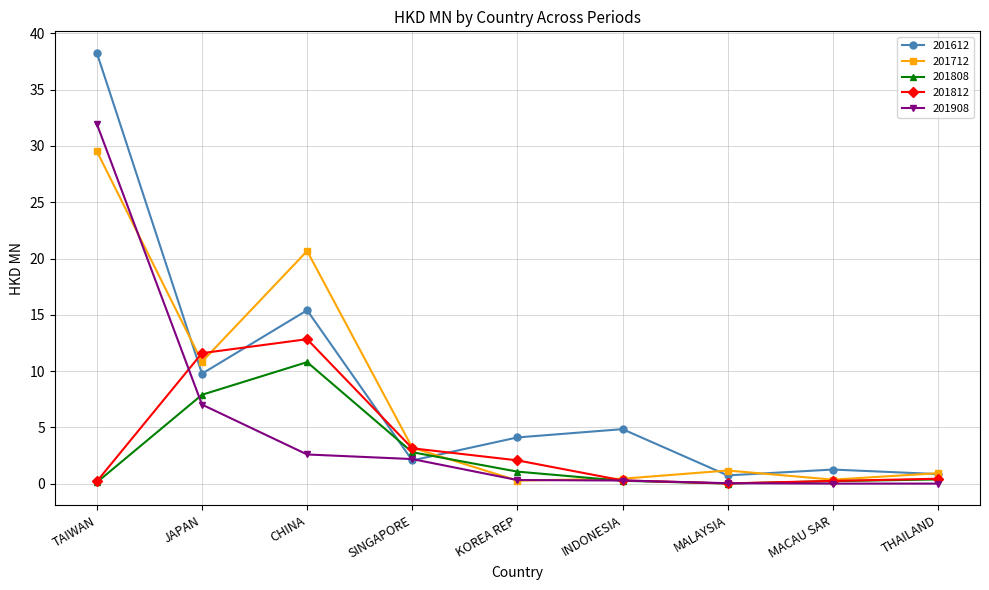

At which label does 201808 reach its peak?

CHINA